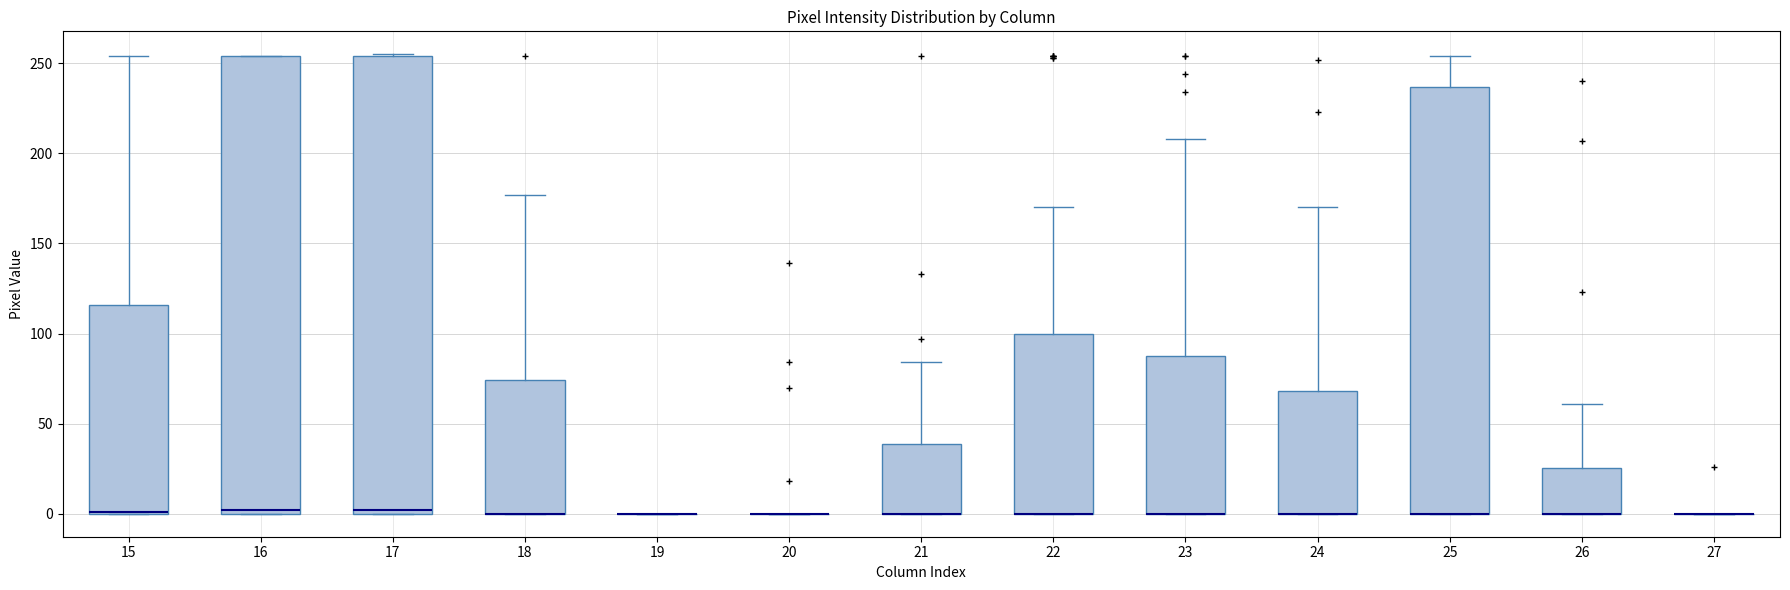

Reading left to right, read every box against the y-axis: the position of its median line, the range the box covers, and the ends of its whiskers. The values are not printed on the chart, so give them approximately, as read against the axis.

15: median 0 (drawn on the box's lower edge), box 0 to 115, whiskers 0 to 255
16: median 0 (just above the box's lower edge), box 0 to 255, whiskers 0 to 255
17: median 0 (just above the box's lower edge), box 0 to 255, whiskers 0 to 255
18: median 0 (drawn on the box's lower edge), box 0 to 75, whiskers 0 to 175
19: box collapsed to a line at 0, whiskers 0 to 0
20: box collapsed to a line at 0, whiskers 0 to 0
21: median 0 (drawn on the box's lower edge), box 0 to 40, whiskers 0 to 85
22: median 0 (drawn on the box's lower edge), box 0 to 100, whiskers 0 to 170
23: median 0 (drawn on the box's lower edge), box 0 to 90, whiskers 0 to 210
24: median 0 (drawn on the box's lower edge), box 0 to 70, whiskers 0 to 170
25: median 0 (drawn on the box's lower edge), box 0 to 235, whiskers 0 to 255
26: median 0 (drawn on the box's lower edge), box 0 to 25, whiskers 0 to 60
27: box collapsed to a line at 0, whiskers 0 to 0